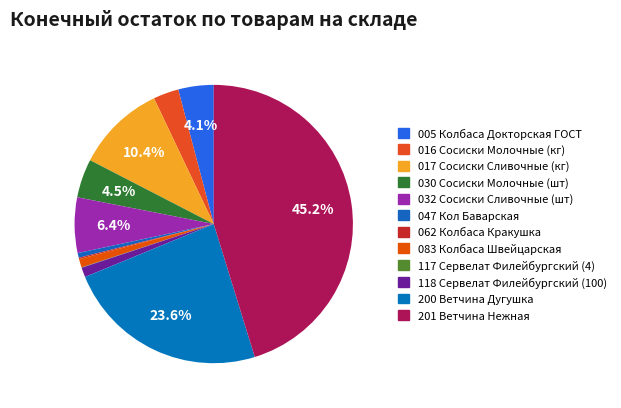

Rank the categories by value from highest to lowest.

201 Ветчина Нежная, 200 Ветчина Дугушка, 017 Сосиски Сливочные (кг), 032 Сосиски Сливочные (шт), 030 Сосиски Молочные (шт), 005 Колбаса Докторская ГОСТ, 016 Сосиски Молочные (кг), 118 Сервелат Филейбургский (100), 083 Колбаса Швейцарская, 047 Кол Баварская, 062 Колбаса Кракушка, 117 Сервелат Филейбургский (4)